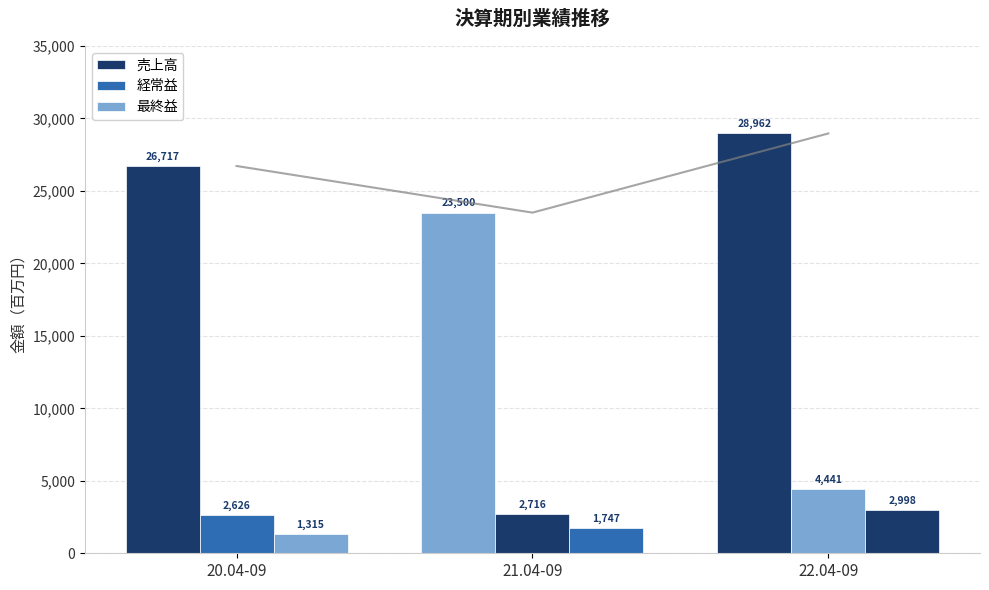

Which series has the largest total across all categories?

売上高